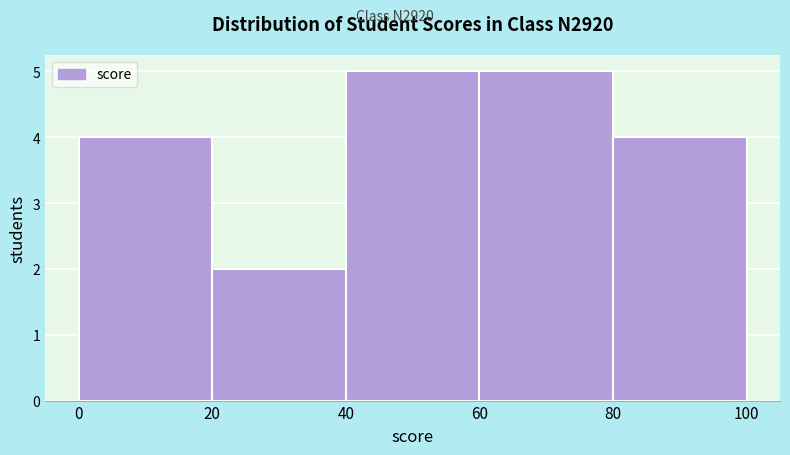

Reading left to right, list every bar in this chart as the range it spans on the x-axis followed by its height. The values are not printed on the chart, so give them approximately, as read against the axis.

0 to 20: 4
20 to 40: 2
40 to 60: 5
60 to 80: 5
80 to 100: 4